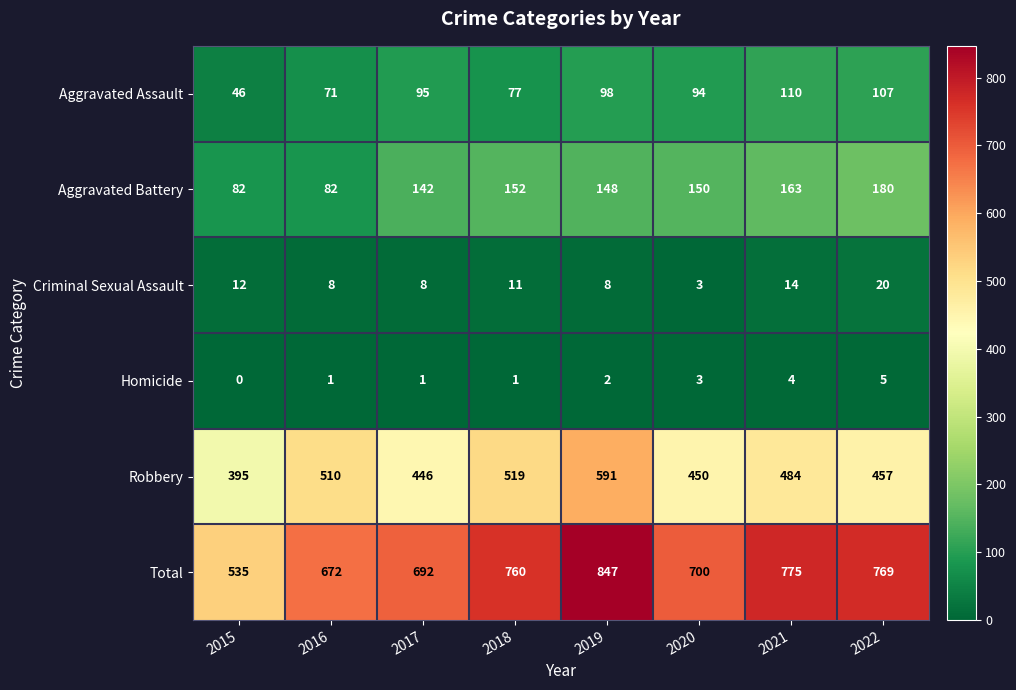

Rank the series by their maximum value, from lowest to highest.

Homicide, Criminal Sexual Assault, Aggravated Assault, Aggravated Battery, Robbery, Total